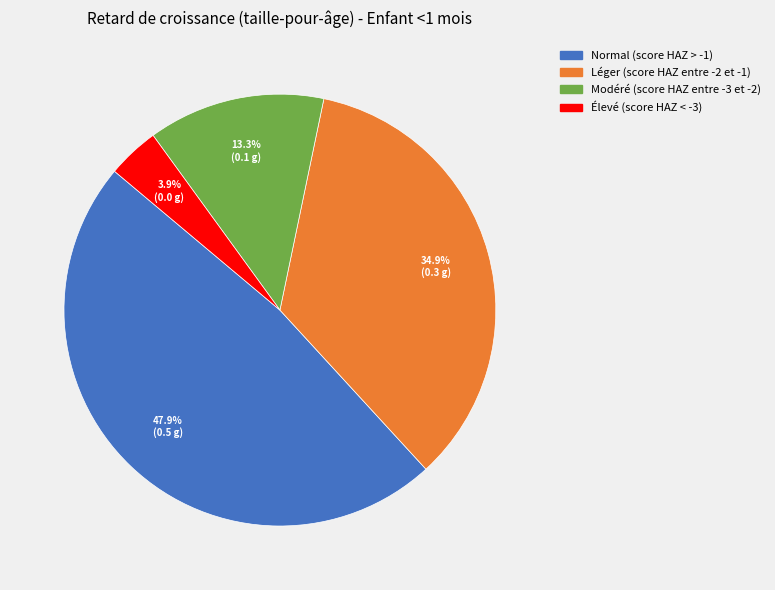

To the nearest percent, what is the difference between the Élevé (score HAZ < -3) and Modéré (score HAZ entre -3 et -2) slice percentages?

9%